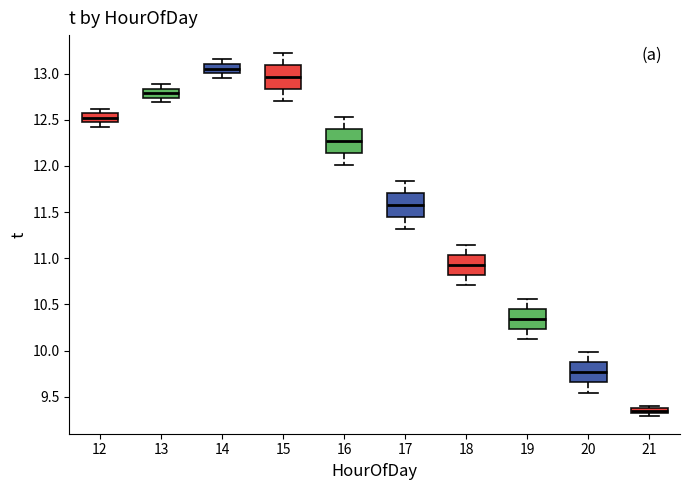

Which box's median line is the lowest?

21